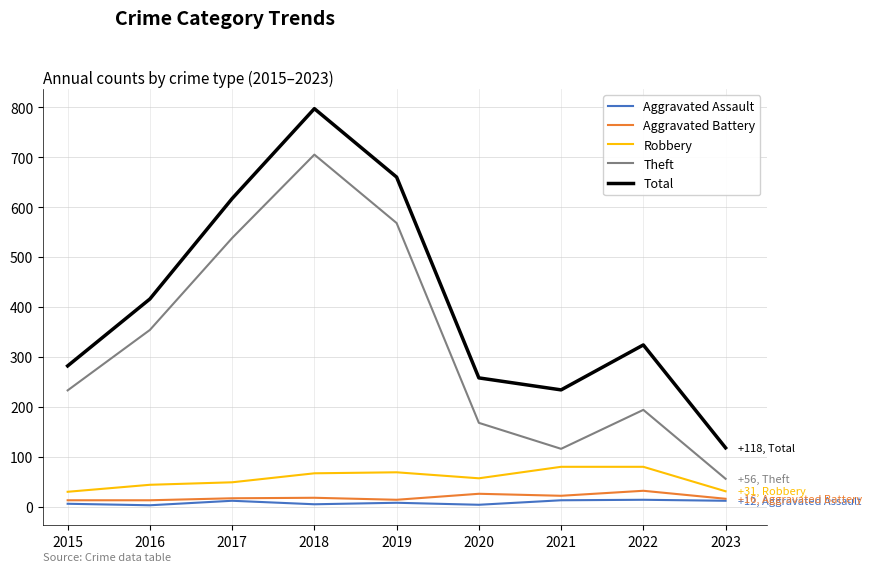

At which label does Total reach its peak?

2018